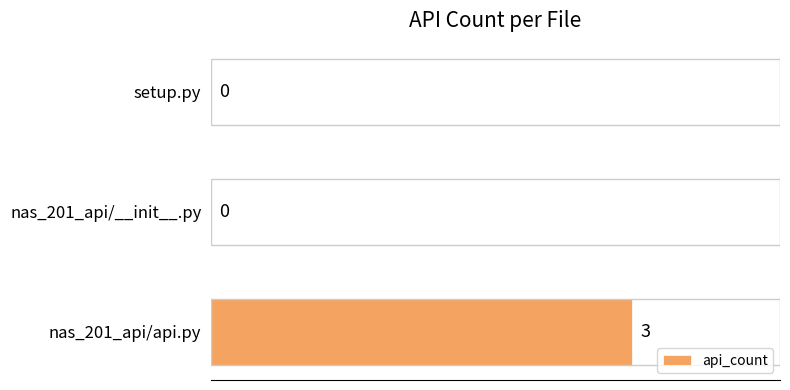

What is the greatest value displayed?

3